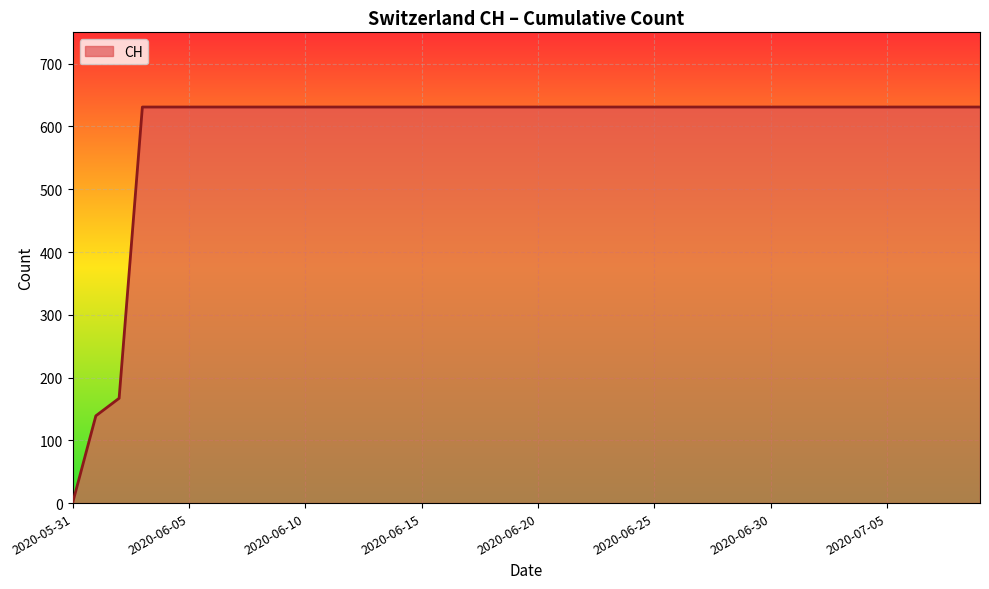

What is the difference between the maximum and minimum values?

631